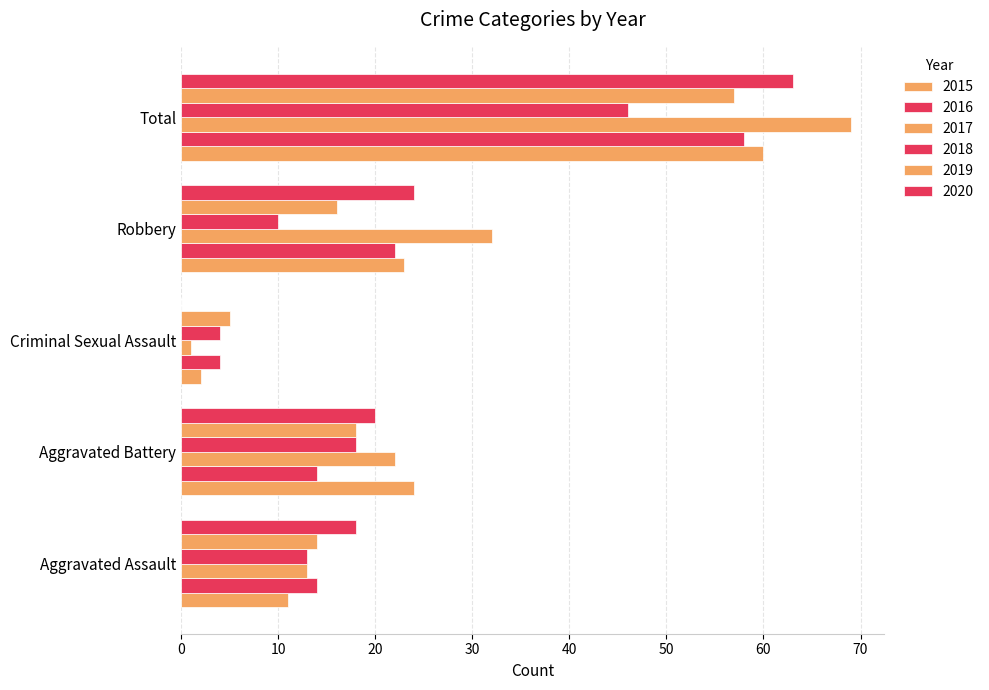

At how many categories does at least one series exceed 56?

1